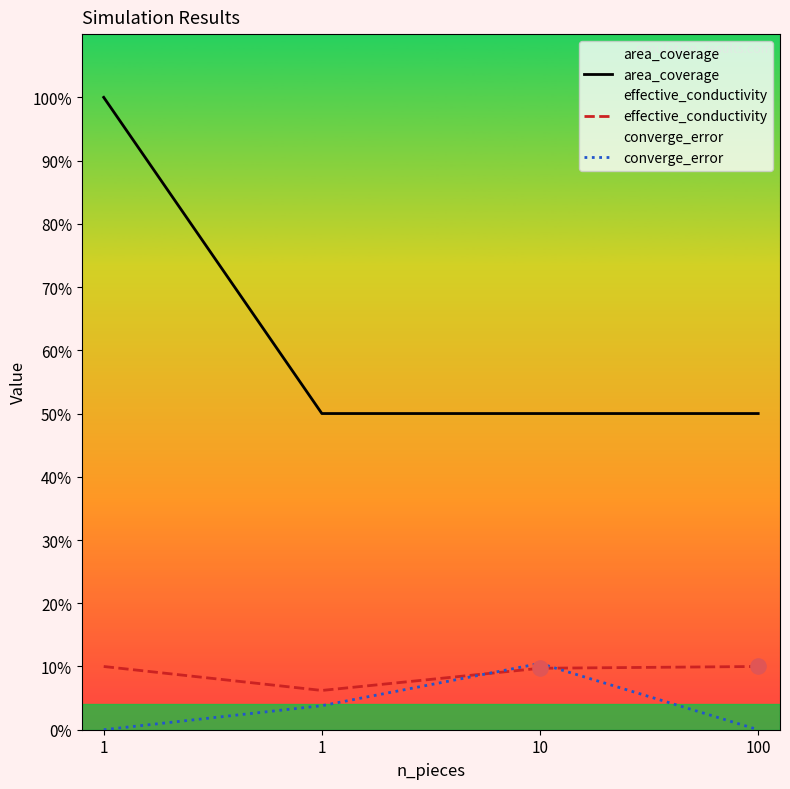

At which category is the sum across all series the highest?

1